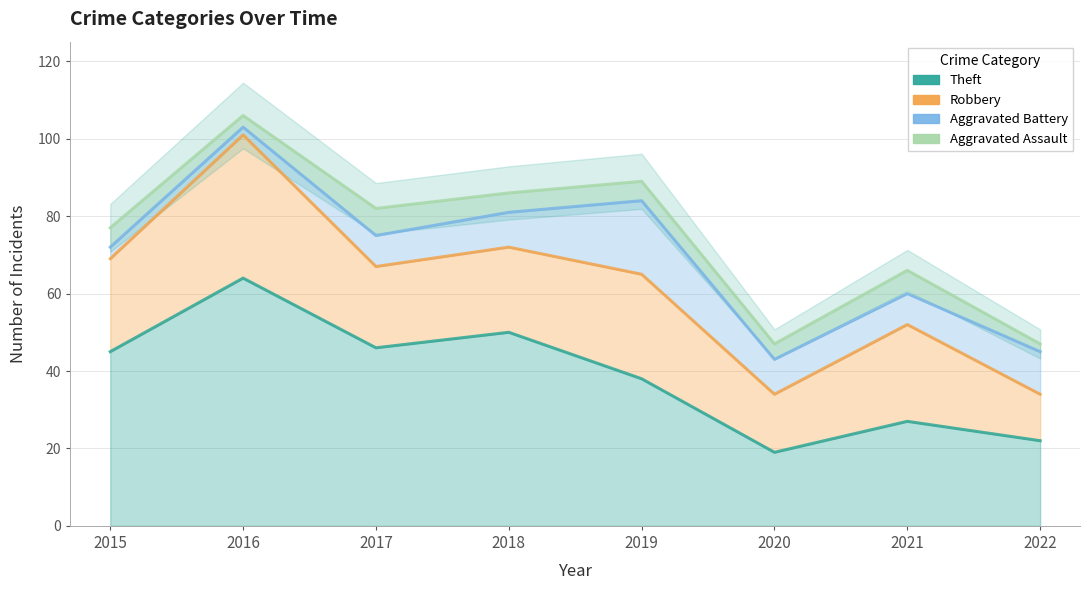

Rank the series by their maximum value, from highest to lowest.

Theft, Robbery, Aggravated Battery, Aggravated Assault